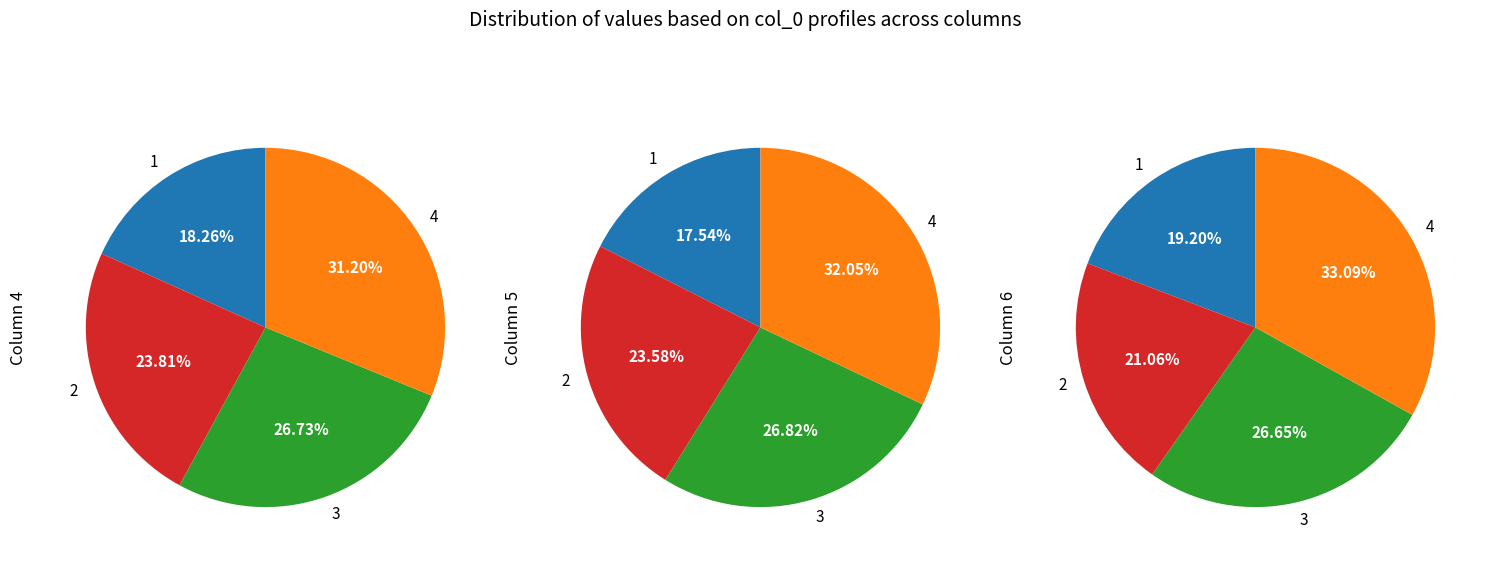

To the nearest percent, what is the difference between the 3 and 4 slice percentages?

6%